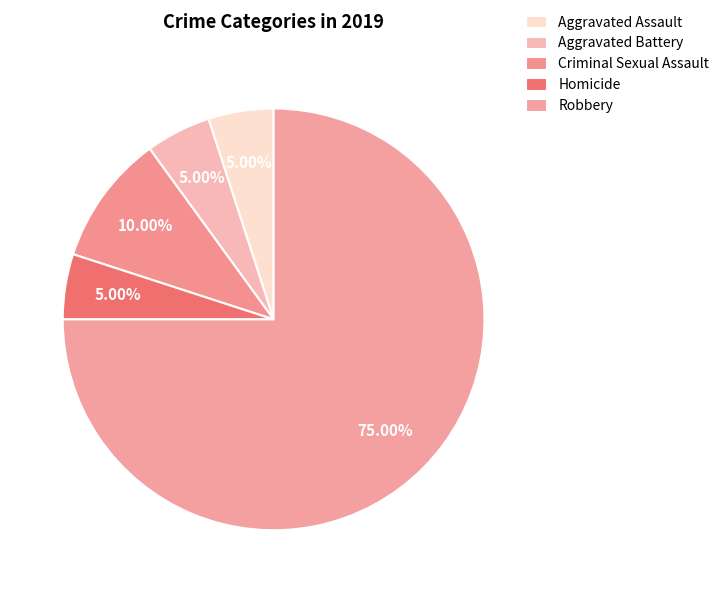

To the nearest percent, what is the combined percentage of Aggravated Assault and Robbery?

80%